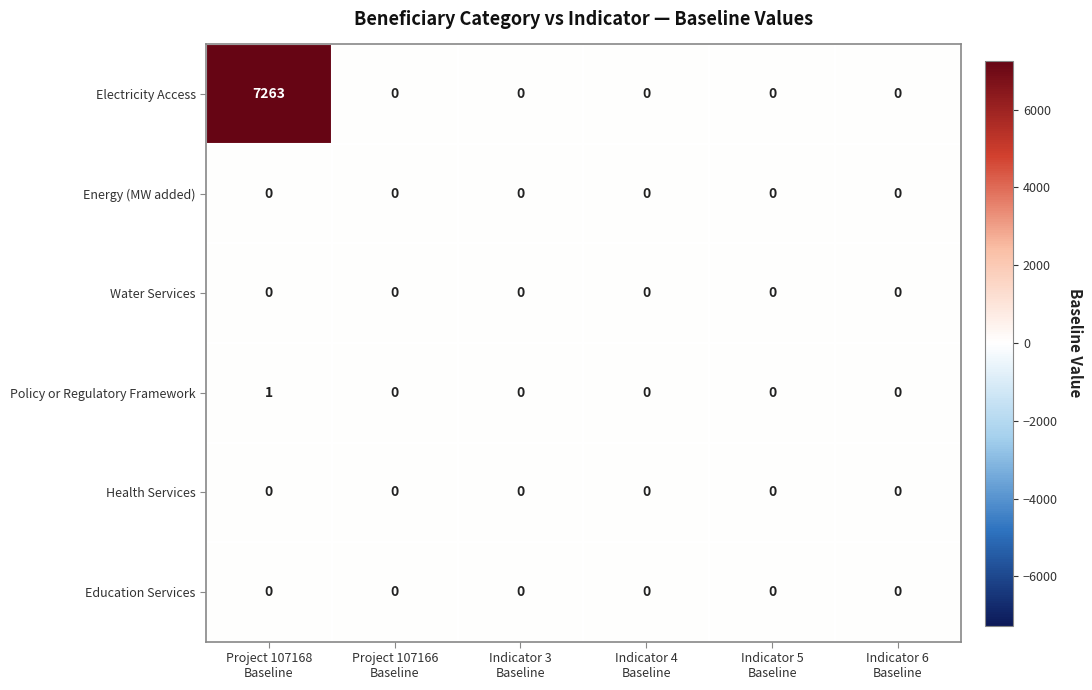

Which series has the largest total across all categories?

Electricity Access